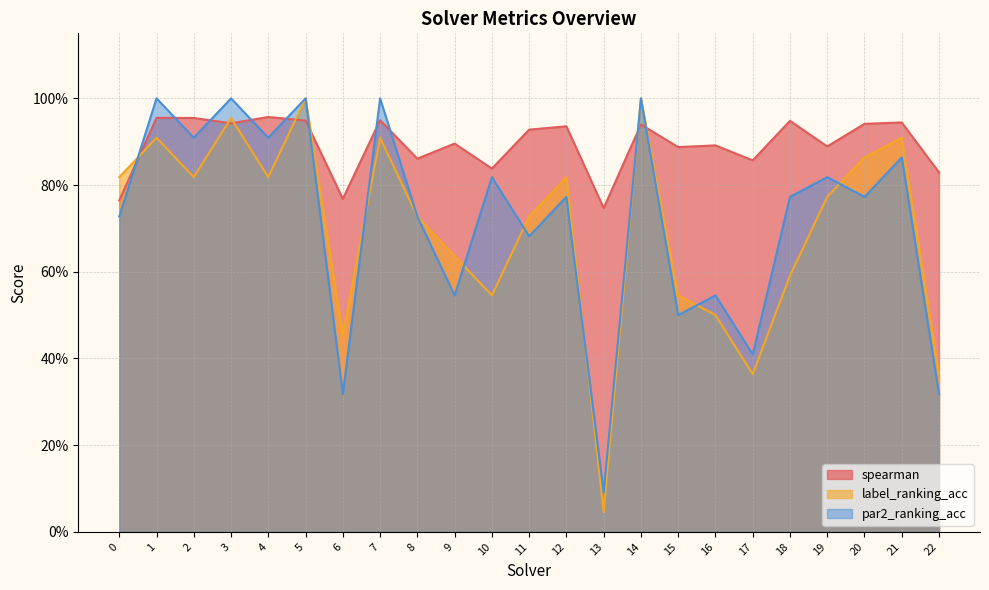

What is the average value of the par2_ranking_acc series?

0.7